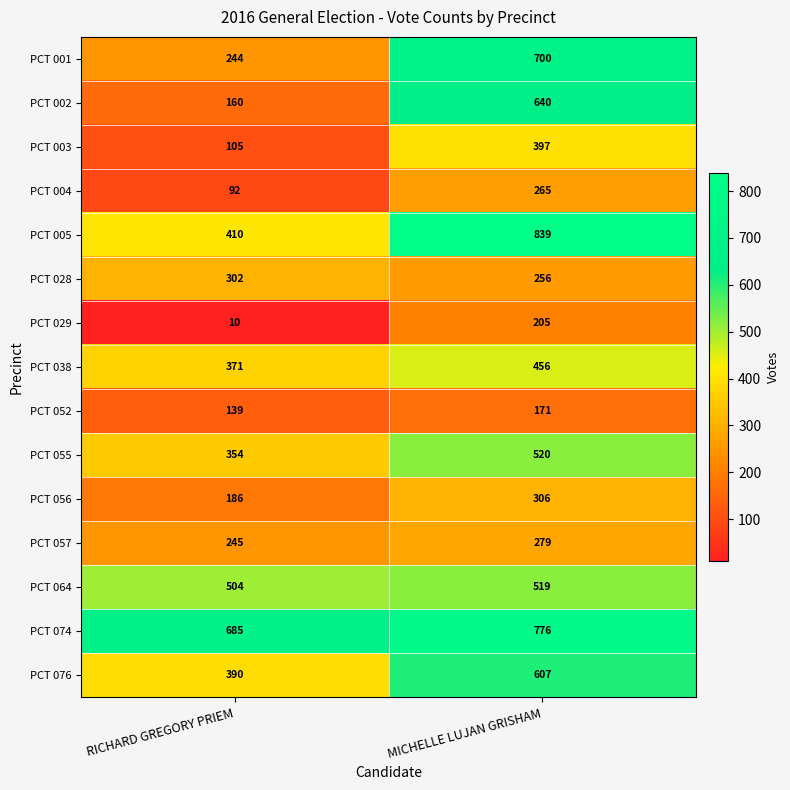

Rank the series by their maximum value, from highest to lowest.

PCT 005, PCT 074, PCT 001, PCT 002, PCT 076, PCT 055, PCT 064, PCT 038, PCT 003, PCT 056, PCT 028, PCT 057, PCT 004, PCT 029, PCT 052